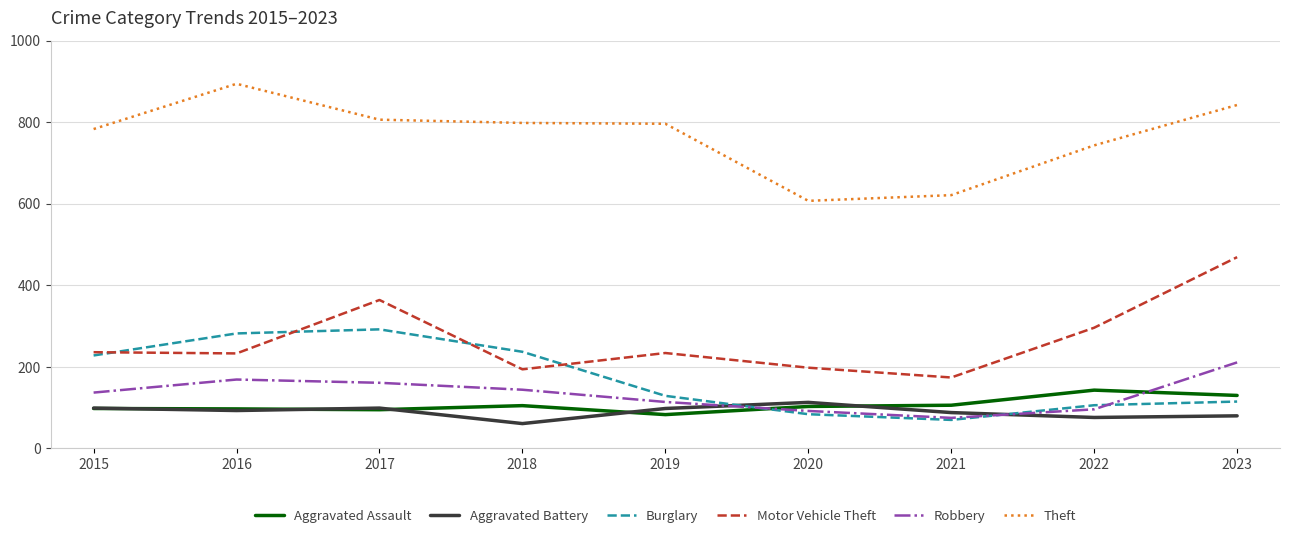

What is the highest value of the Theft series?

894